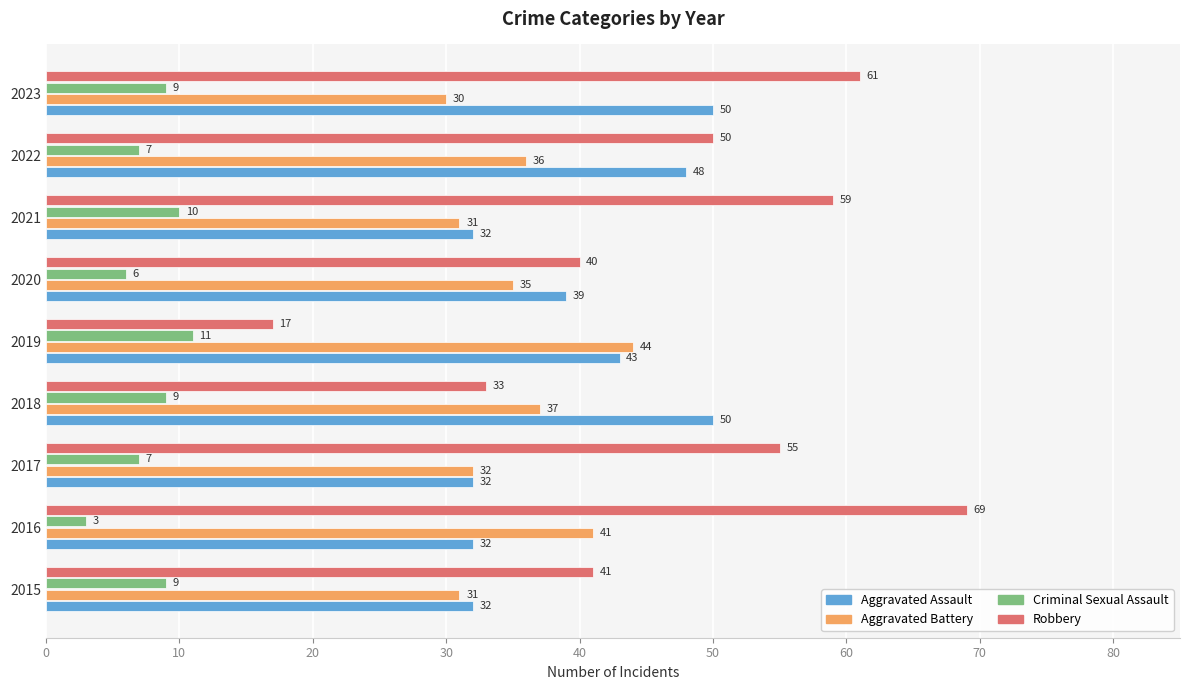

Rank the series by their maximum value, from highest to lowest.

Robbery, Aggravated Assault, Aggravated Battery, Criminal Sexual Assault